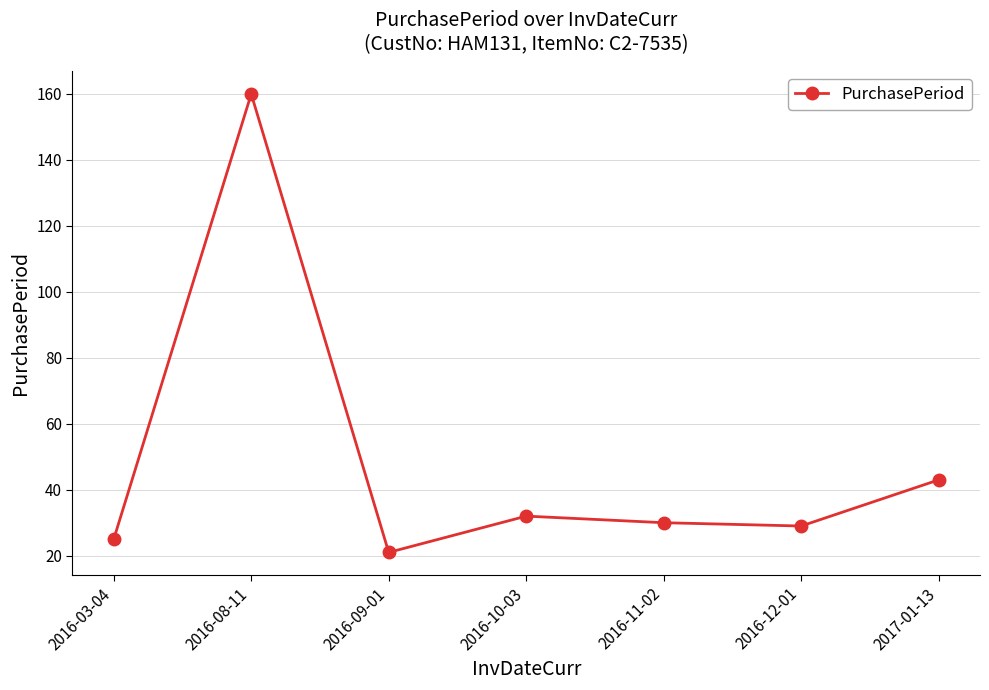

At which category does the chart reach its peak across all series?

2016-08-11